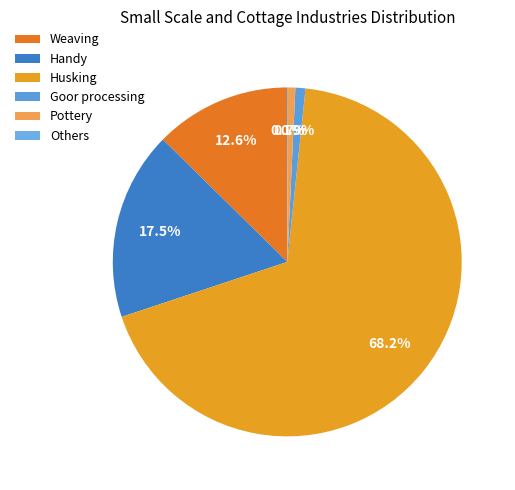

What percentage is NOT represented by Handy?

82.5%